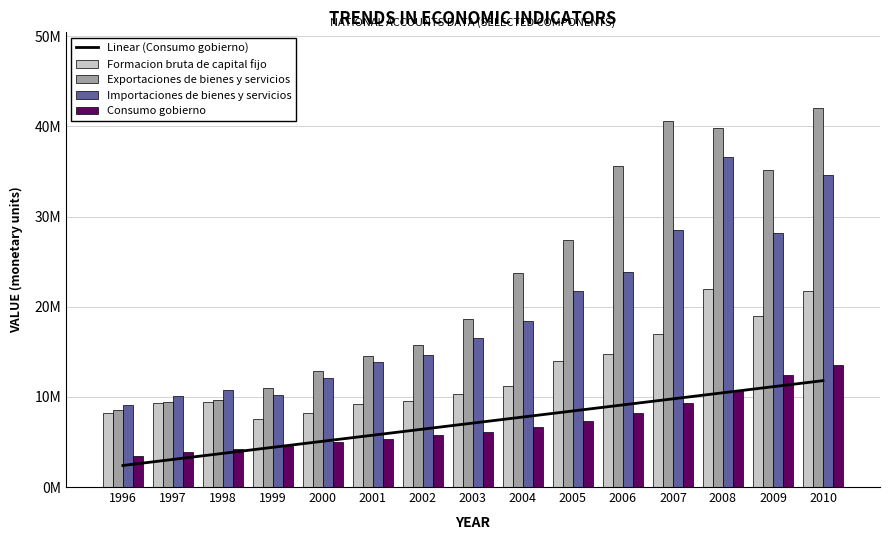

Reading left to right, what are all the values shown in this chart?

Linear (Consumo gobierno): 2389011.0	3061211.7	3733412.4	4405613.1	5077813.8	5750014.5	6422215.2	7094415.9	7766616.6	8438817.3	9111018.1	9783218.8	10455419.5	11127620.2	11799820.9
Formacion bruta de capital fijo: 8240745.0	9355445.0	9426972.0	7596106.0	8202722.0	9165283.0	9514934.0	10307001.0	11245253.0	14007707.0	14805188.0	16983393.0	21946100.0	18963826.0	21741469.0
Exportaciones de bienes y servicios: 8520525.0	9405599.0	9611506.0	10997190.0	12827862.0	14511798.0	15787605.0	18684506.0	23763715.0	27355083.0	35619352.0	40561282.0	39866348.0	35154948.0	42030697.0
Importaciones de bienes y servicios: 9047935.0	10142833.0	10807770.0	10156675.0	12077195.0	13852076.0	14677428.0	16580959.0	18414994.0	21719198.0	23900830.0	28539469.0	36637279.0	28158108.0	34570415.0
Consumo gobierno: 3426055.0	3845677.0	4165004.0	4551084.0	4976810.0	5376515.0	5808505.0	6146218.0	6655428.0	7317458.0	8200456.0	9371663.0	10603184.0	12405592.0	13566590.0